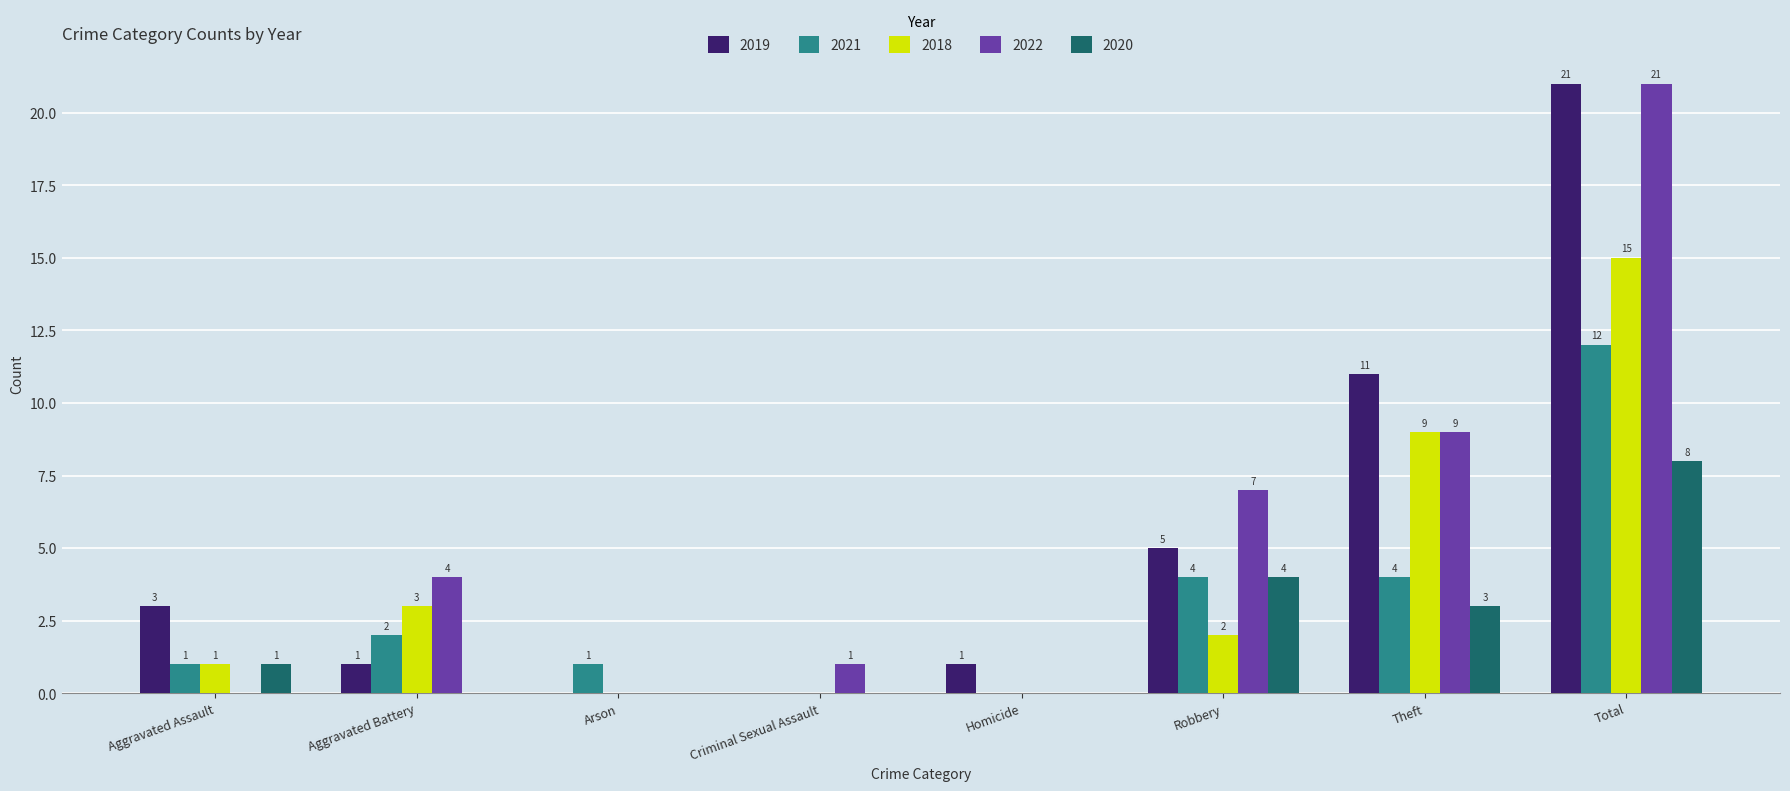

Is it true that 2020 equals 3 at Criminal Sexual Assault?

False